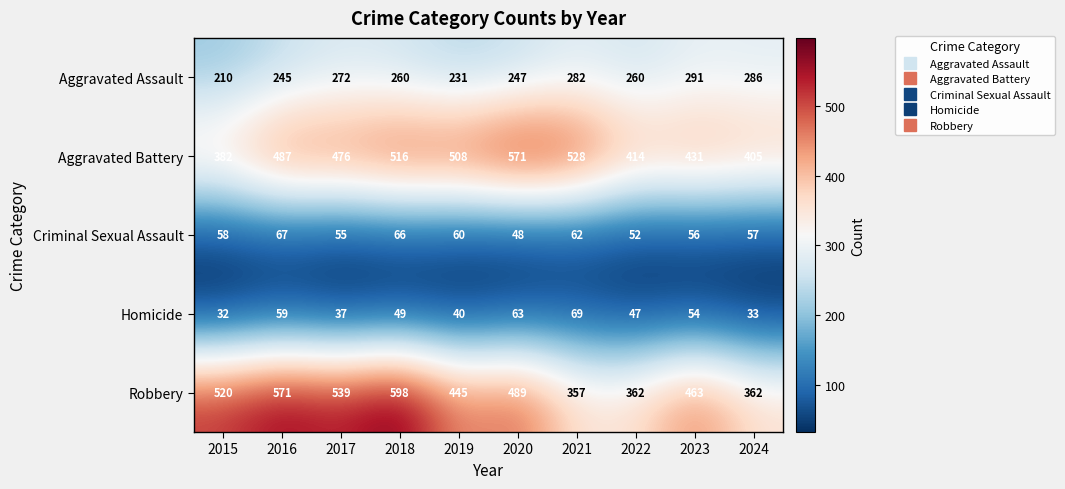

Is it true that Criminal Sexual Assault equals 22 at 2021?

False